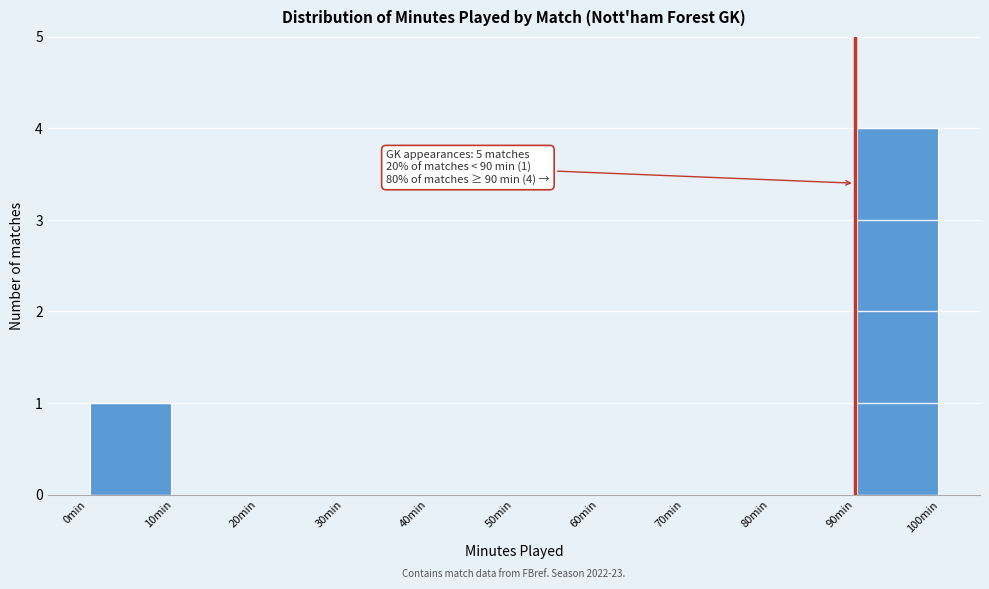

Over which range of the x-axis is the bar tallest?

90 to 100